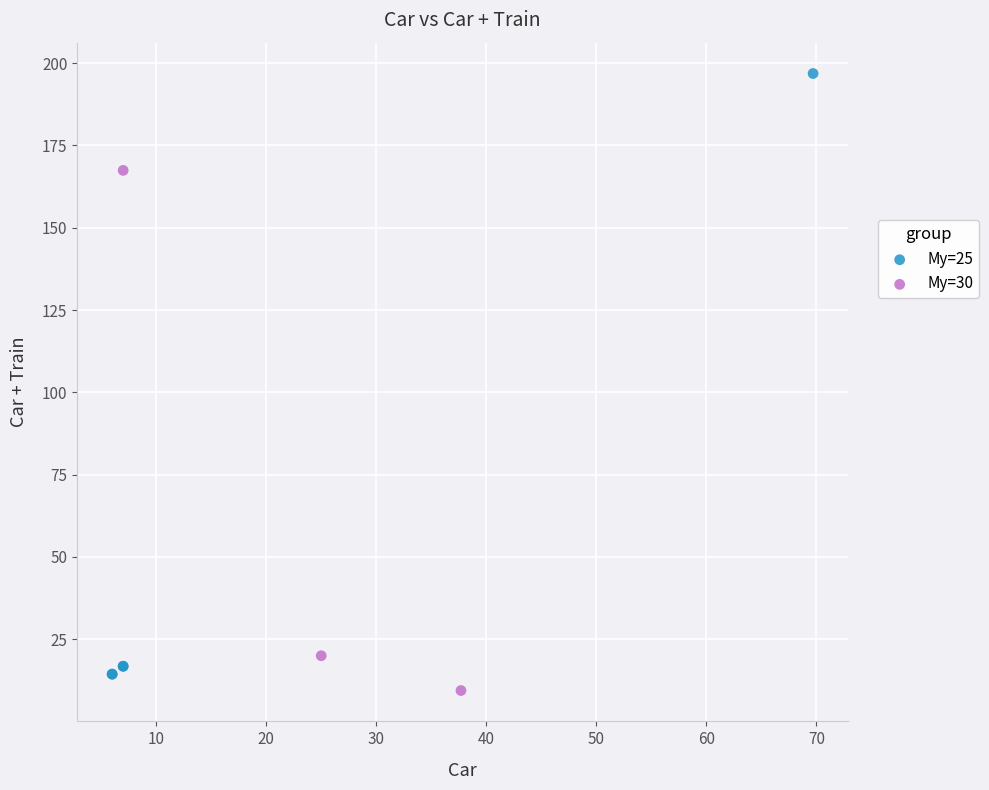

Which series reaches the maximum Y coordinate?

My=25